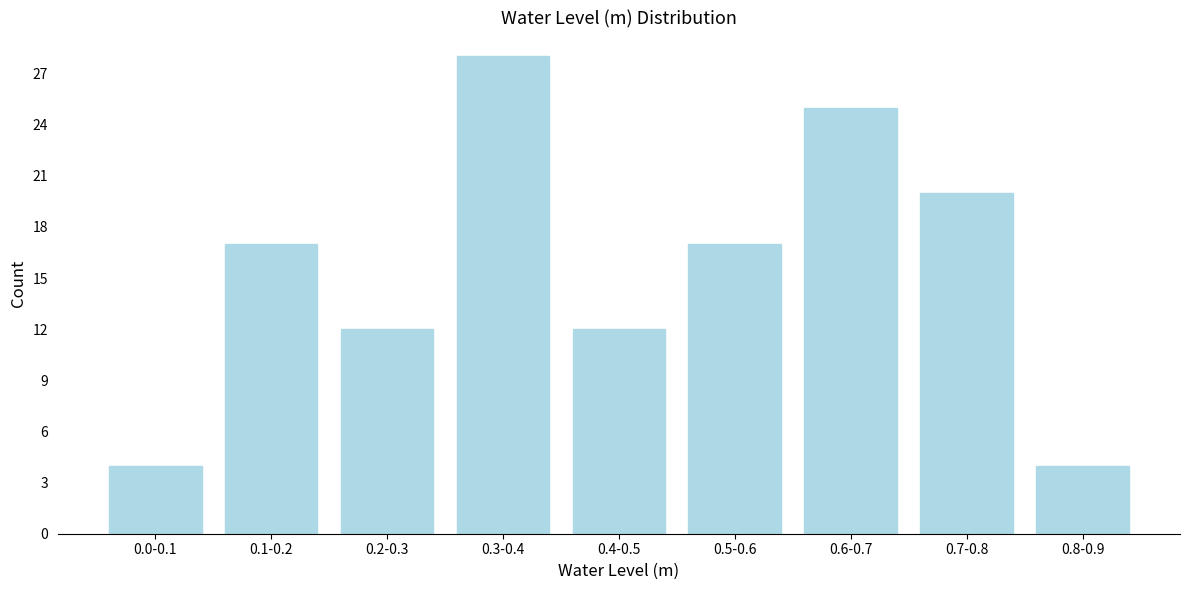

Reading left to right, what are all the values shown in this chart?

0.0-0.1=4	0.1-0.2=17	0.2-0.3=12	0.3-0.4=28	0.4-0.5=12	0.5-0.6=17	0.6-0.7=25	0.7-0.8=20	0.8-0.9=4